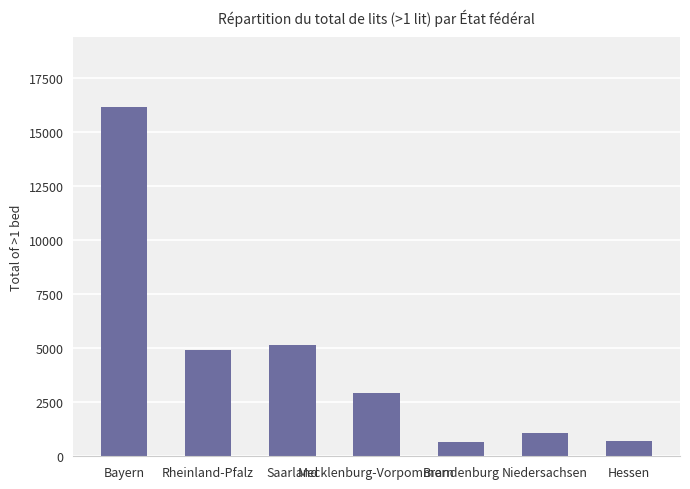

What is the change in value from Saarland to Hessen?

-4472